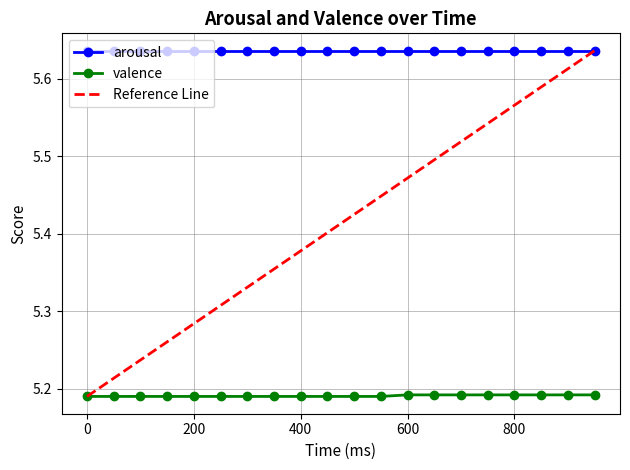

What is the ratio of the value at 550 to the value at 50?

1.0